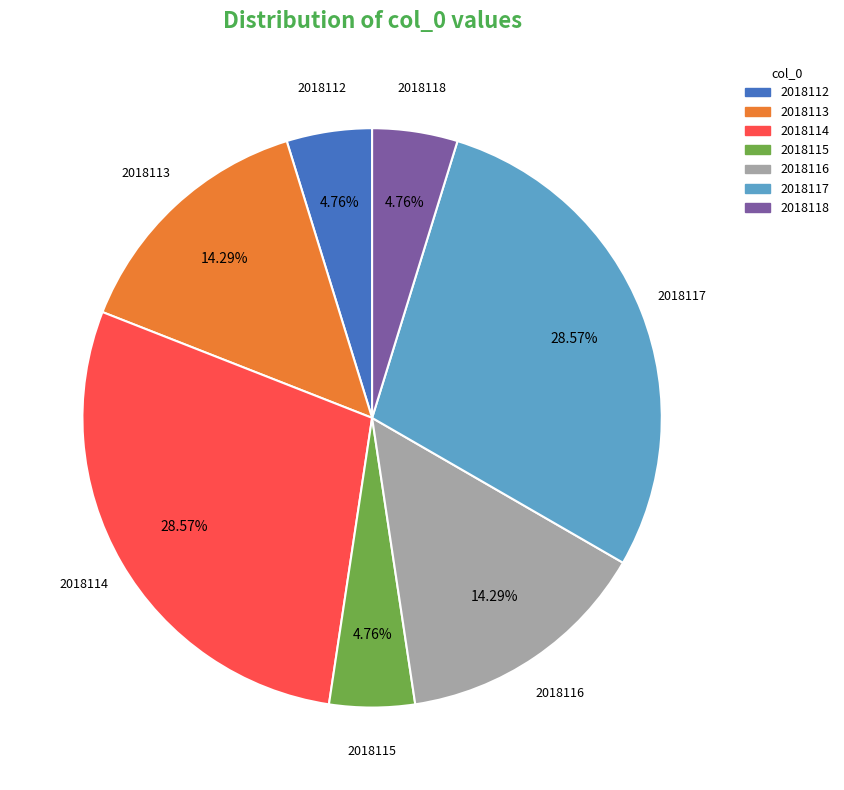

Does 2018114 account for over 50% of the chart?

No